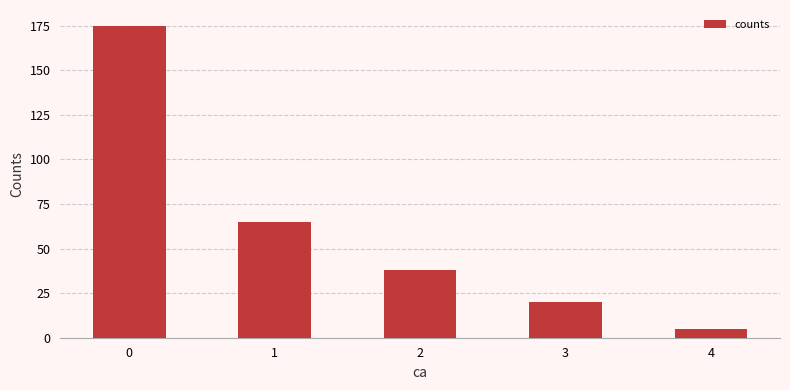

What is the change in value from 2 to 3?

-18